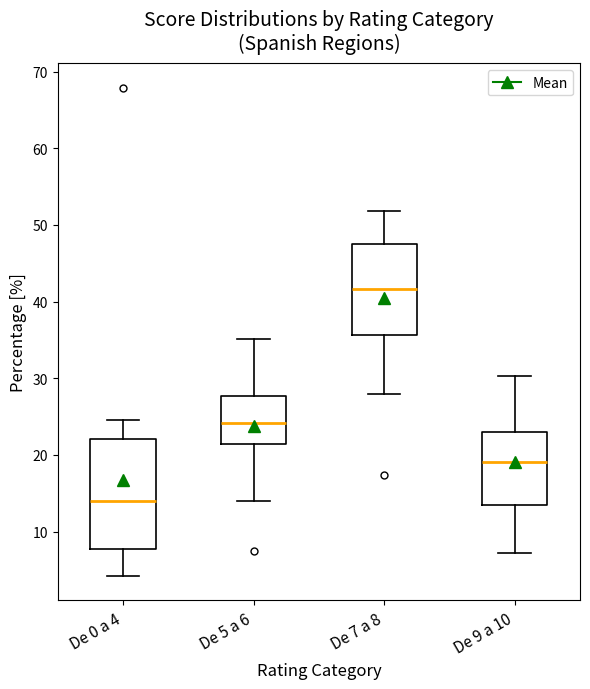

Which box's median line is the lowest?

De 0 a 4